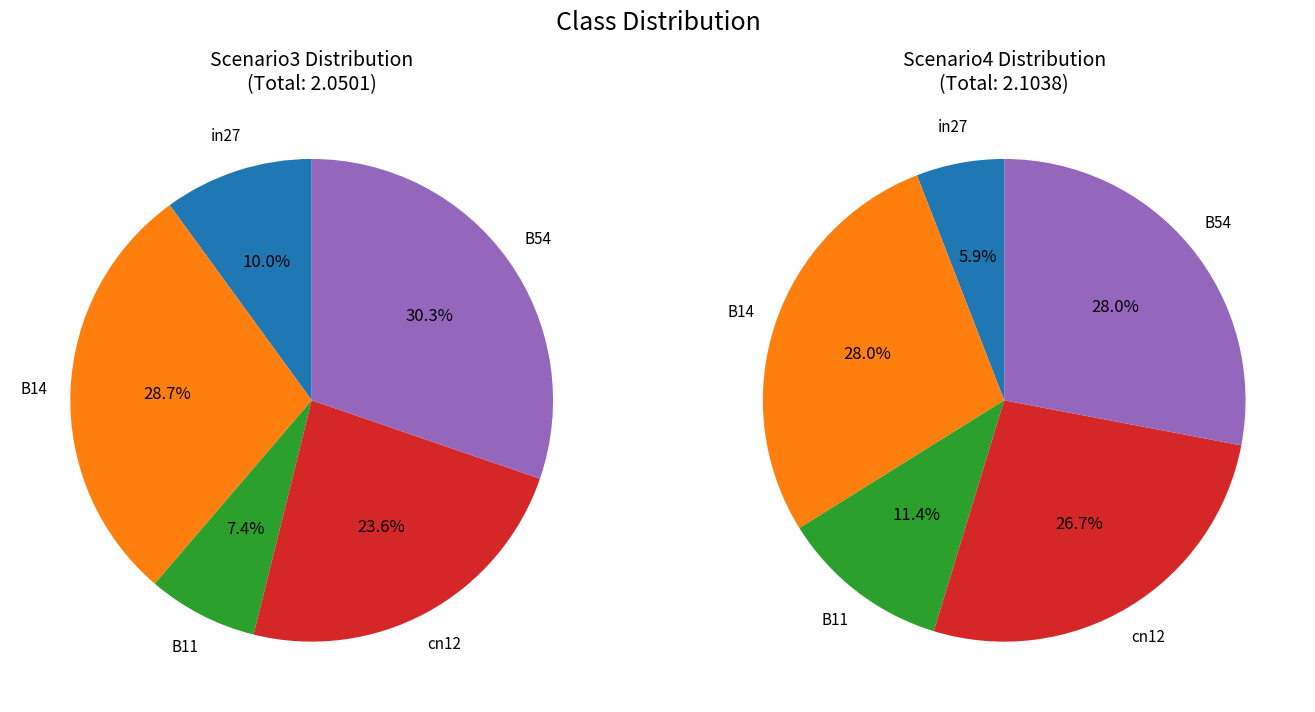

To the nearest percent, what is the difference between the largest and smallest slice percentages?

23%